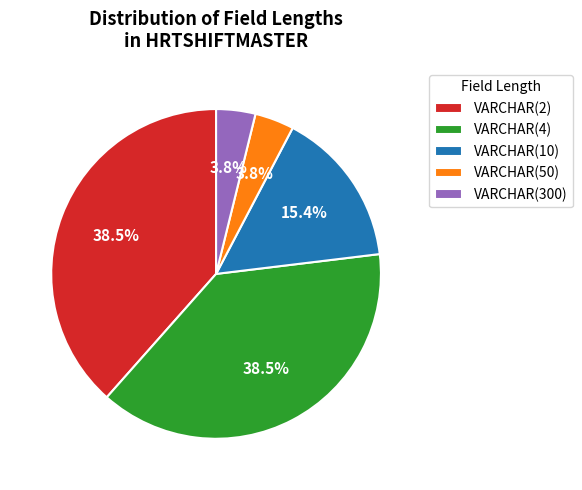

Approximately how many times larger is the value at VARCHAR(2) compared to VARCHAR(4)?

1.0